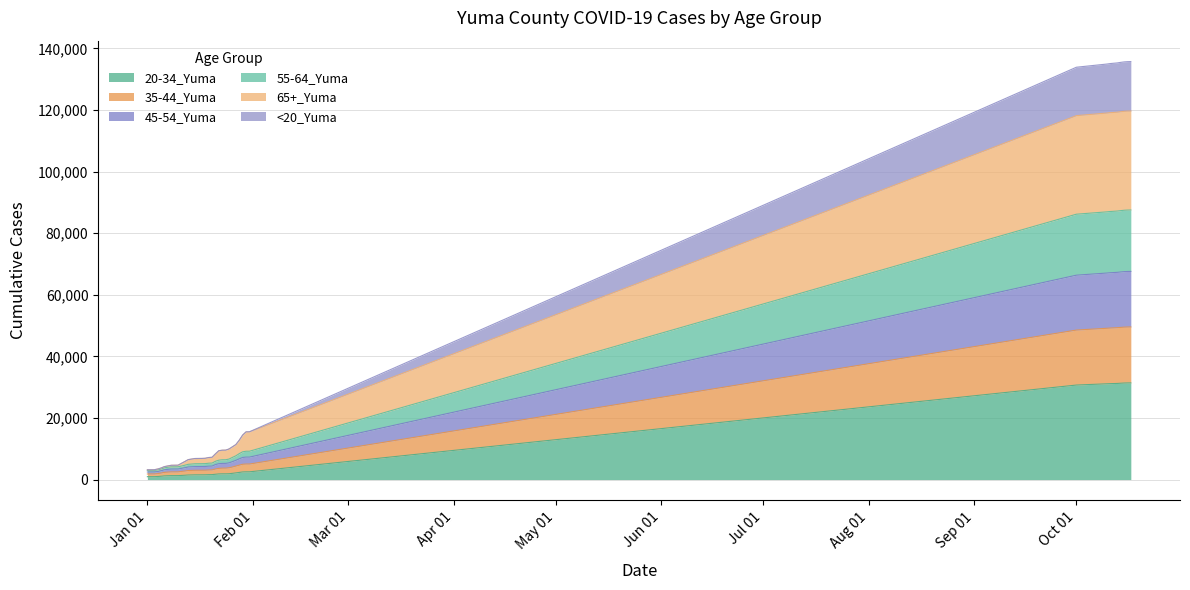

What is the greatest value displayed?

135712